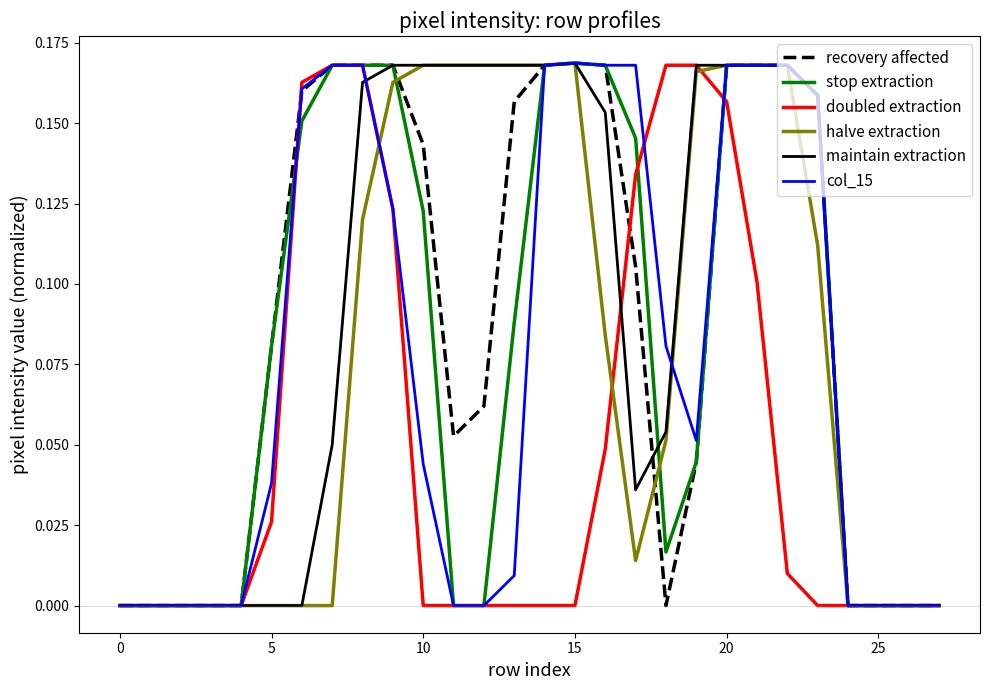

Does the chart display data point markers on the line(s)?

No